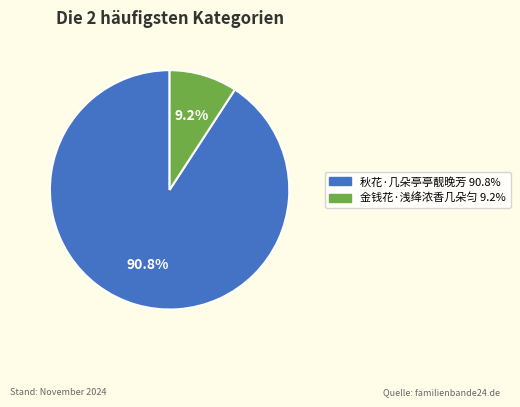

Does any single category account for the majority?

Yes